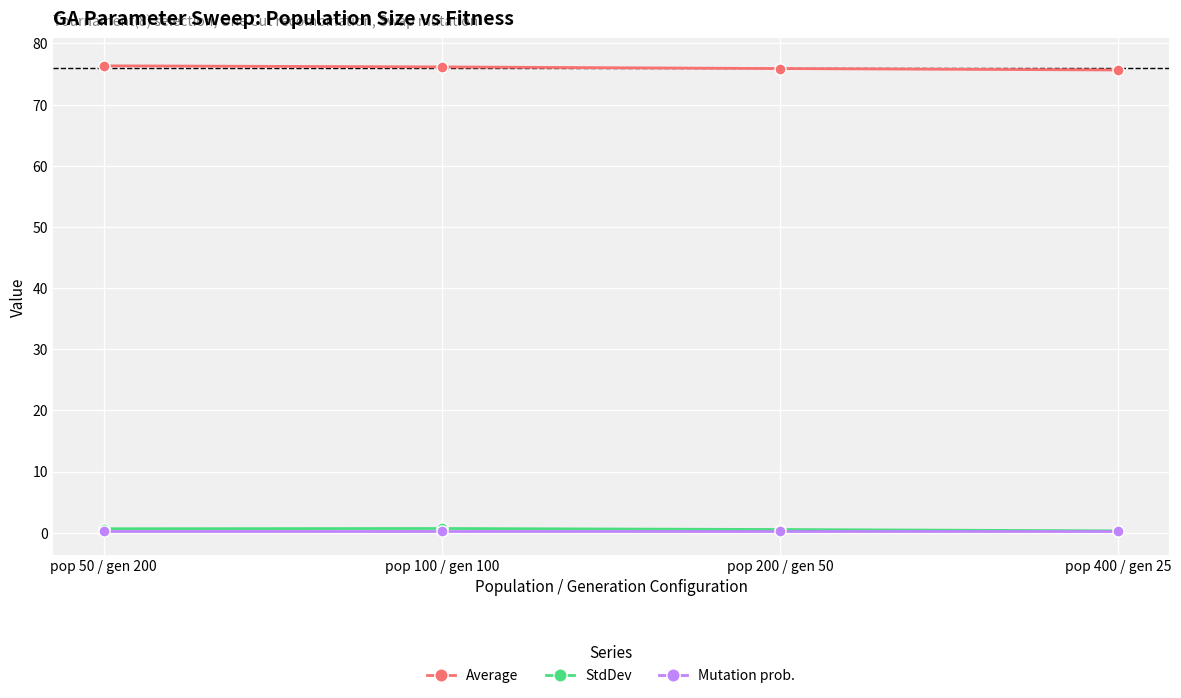

How many categories are shown in the chart?

4